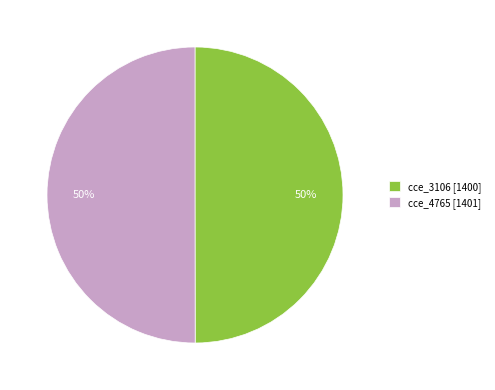

Count the number of slices in the pie.

2